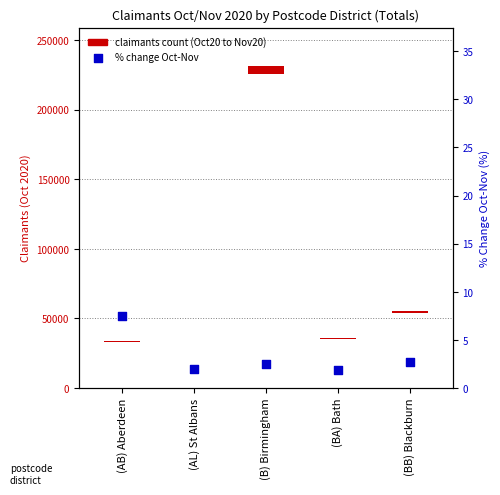

What is the ratio of the value at (BA) Bath to the value at (B) Birmingham?

0.7